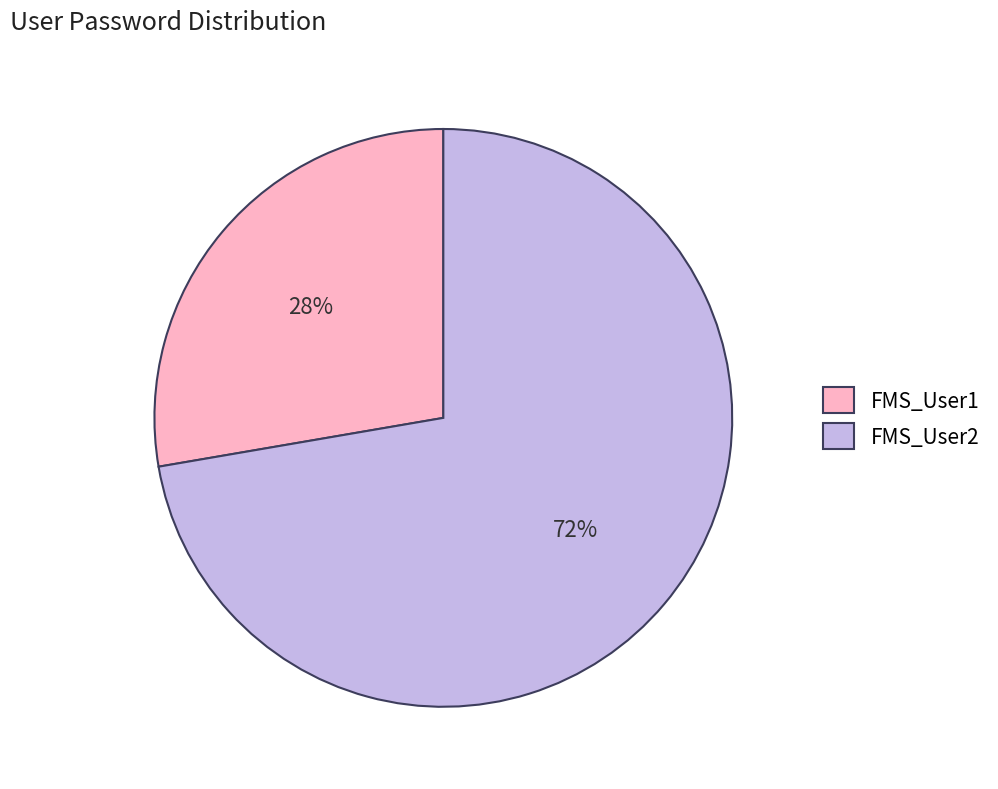

Rank the categories by value from highest to lowest.

FMS_User2, FMS_User1